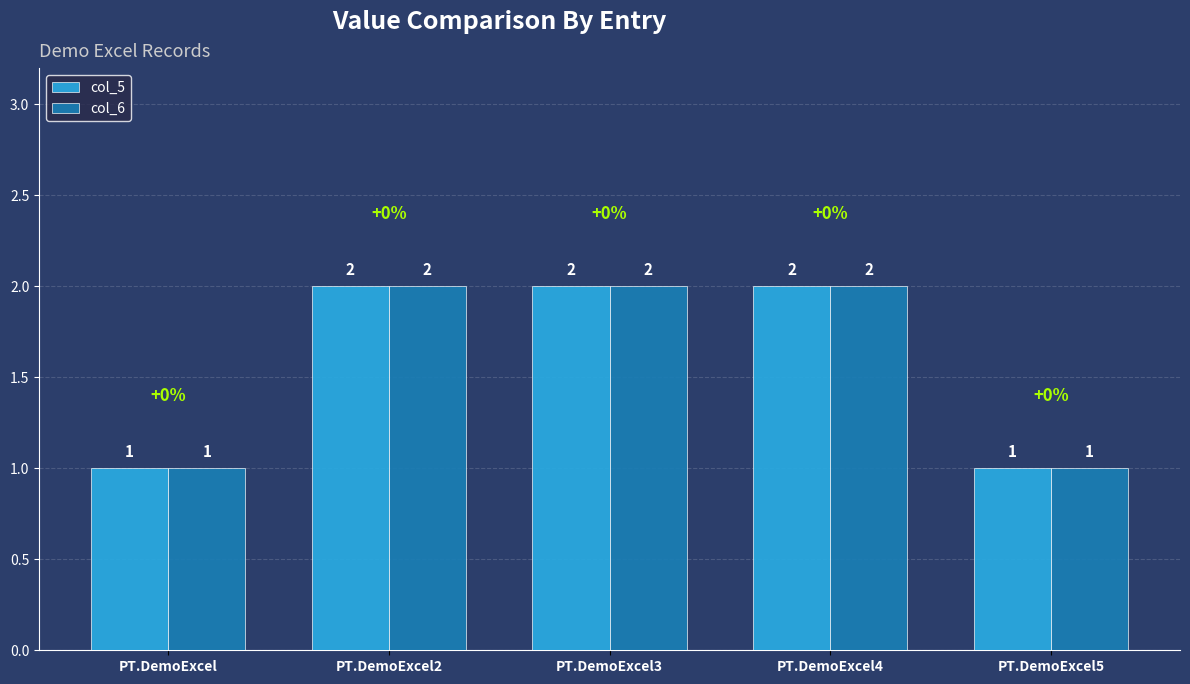

What position from the right is PT.DemoExcel5?

1